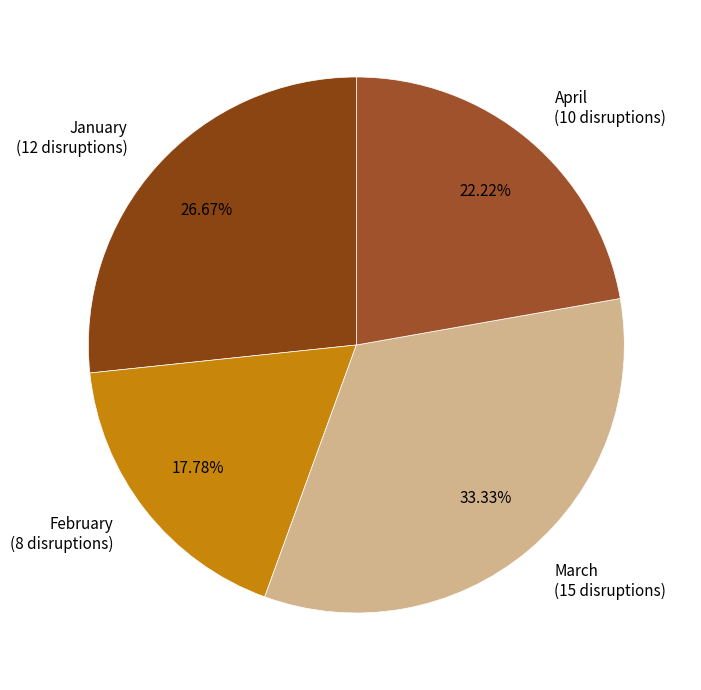

Which slice is the largest?

March